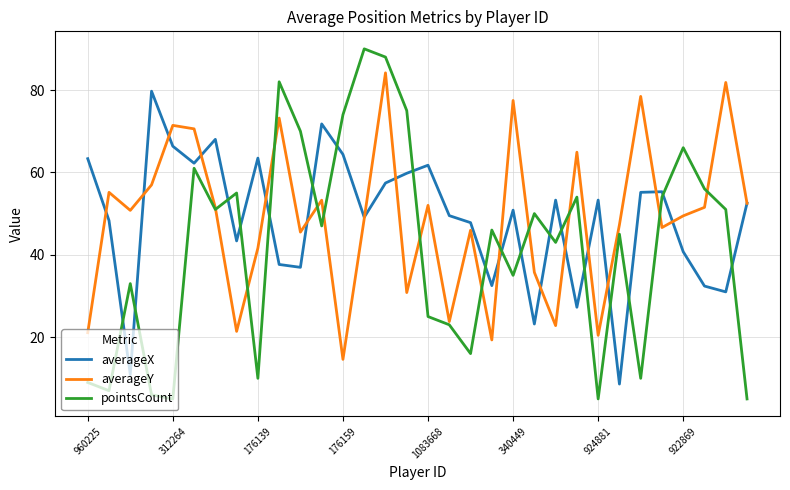

Which series has the widest spread of values?

pointsCount